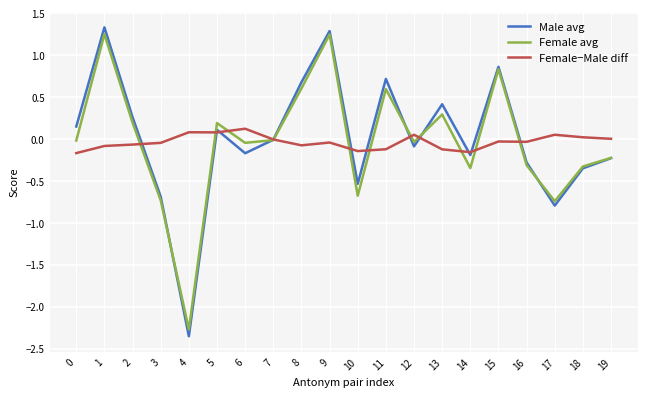

What is the spread (max minus min) of values at 11?

0.8